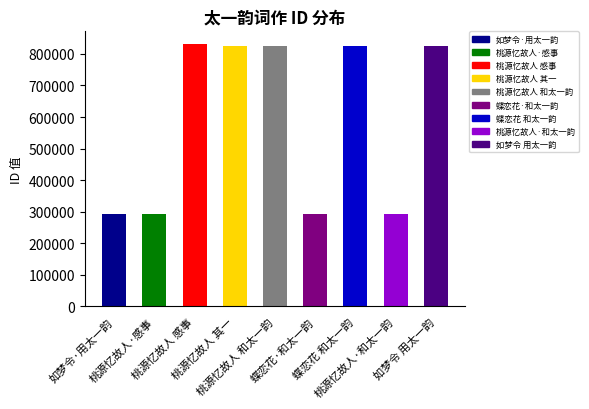

Rank the categories by value from lowest to highest.

桃源忆故人·感事，次太一韵, 桃源忆故人·和太一韵，即寄, 如梦令·用太一韵，即答, 蝶恋花·和太一韵, 桃源忆故人 其一 感事，次太一韵, 桃源忆故人 和太一韵，即寄, 如梦令 用太一韵，即答, 蝶恋花 和太一韵, 桃源忆故人 感事，次太一韵